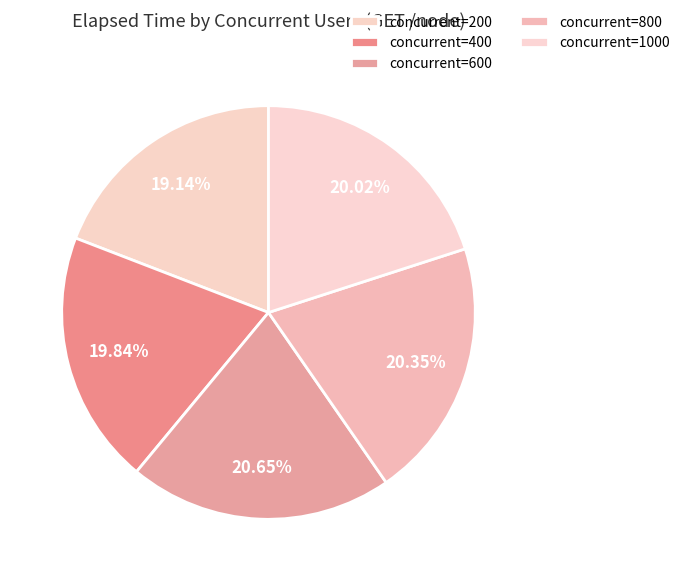

How many segments does this pie chart have?

5